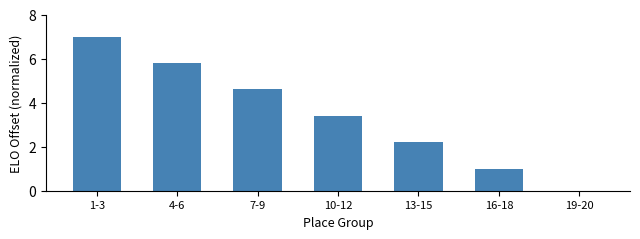

How many categories are shown in the chart?

7